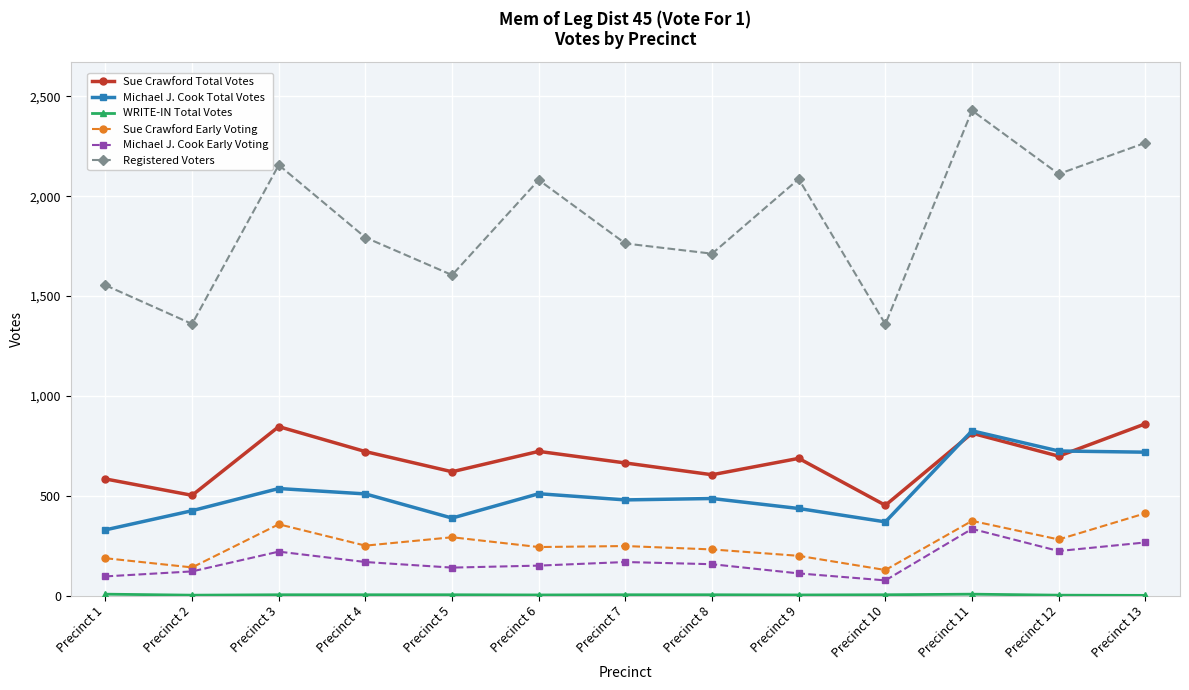

How many interior local valleys does the Registered Voters series have?

5